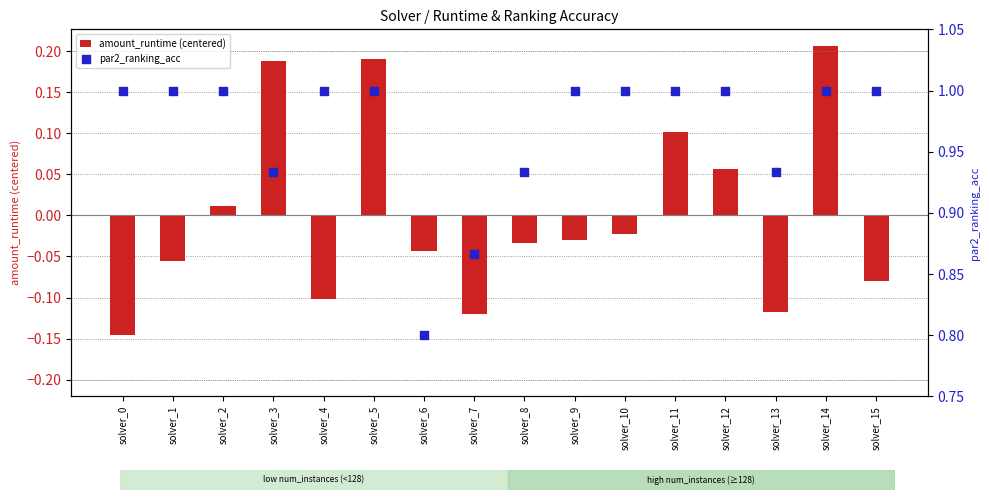

What are all the series names shown in the legend?

amount_runtime (centered), par2_ranking_acc